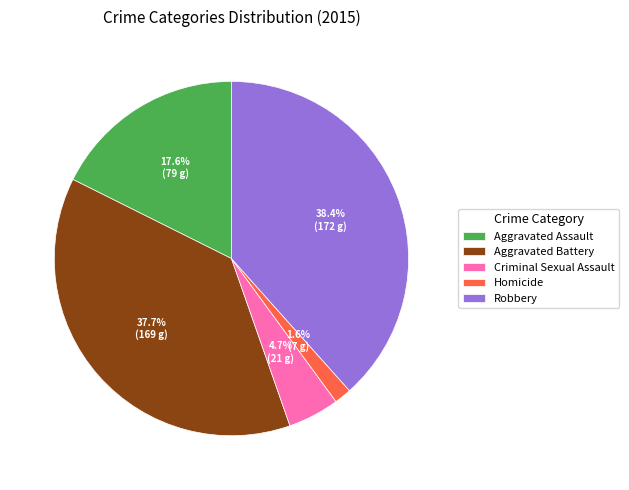

Is there a majority slice in this chart?

No